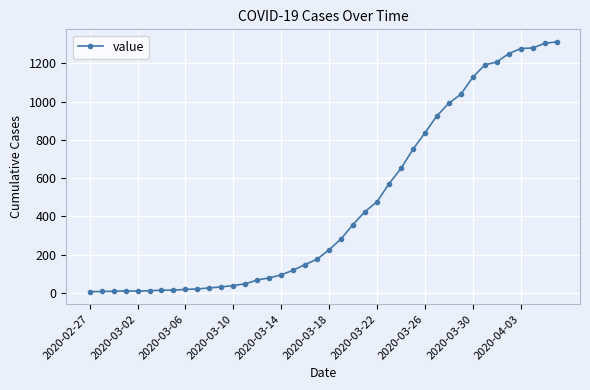

What is the average value?

461